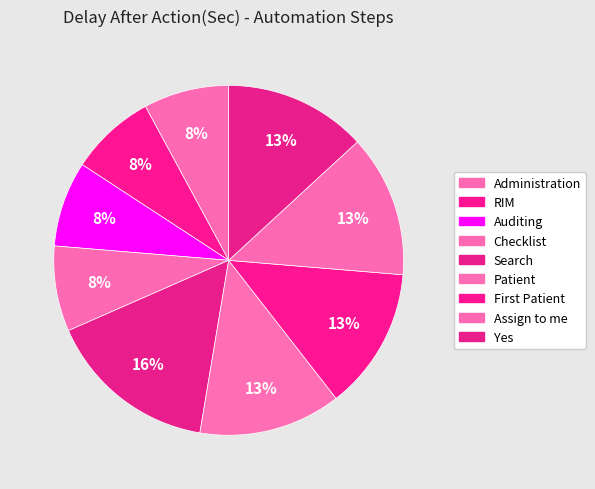

How many segments does this pie chart have?

9